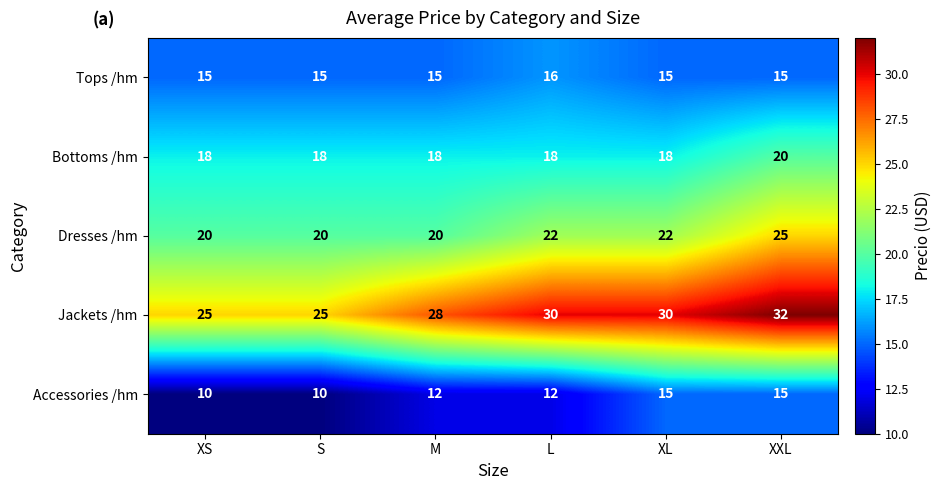

Count the number of categories in the chart.

6